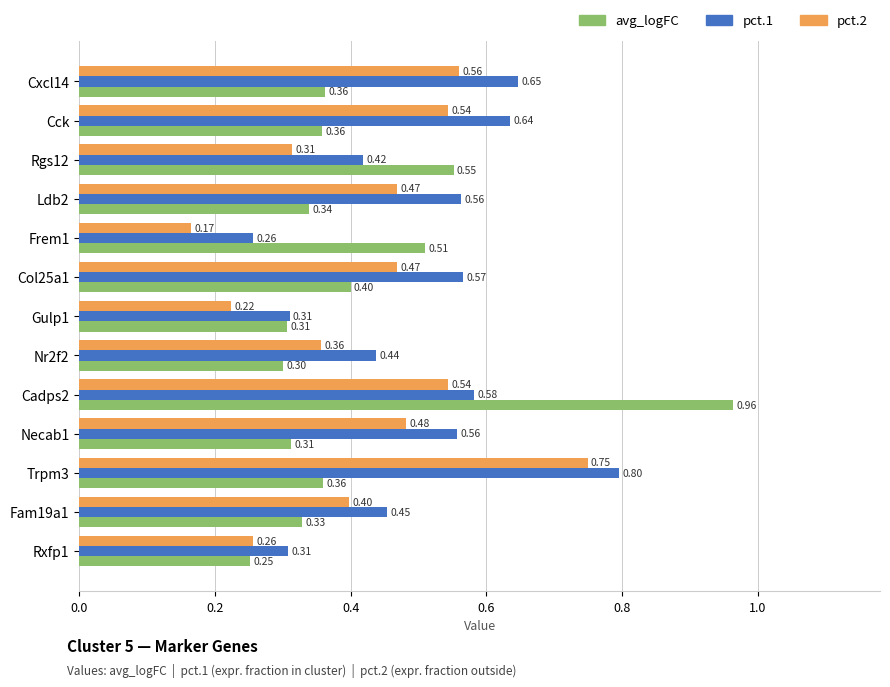

Which series changed the most between Ldb2 and Nr2f2?

pct.1